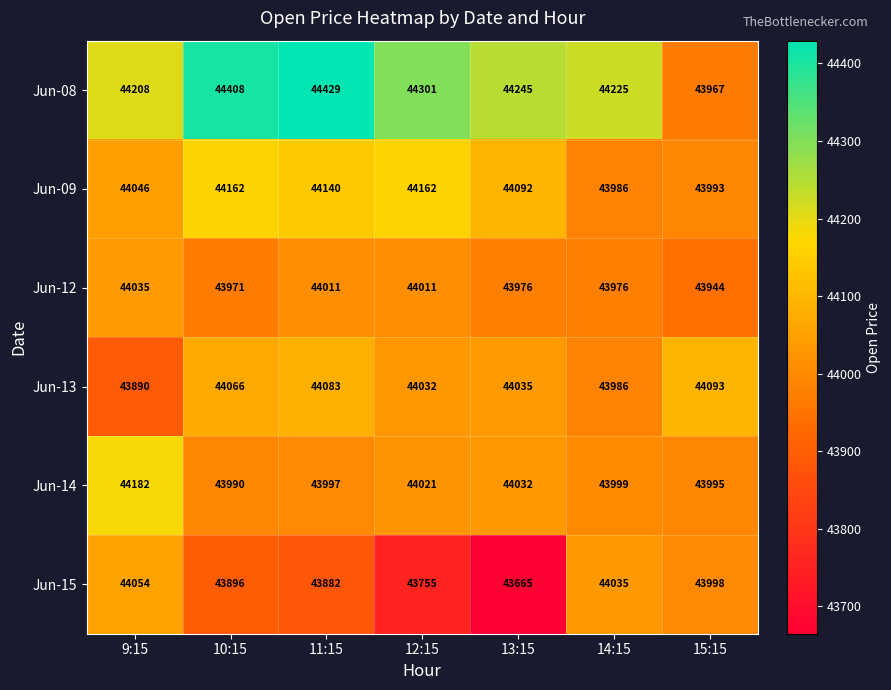

At which category does the chart reach its peak across all series?

11:15